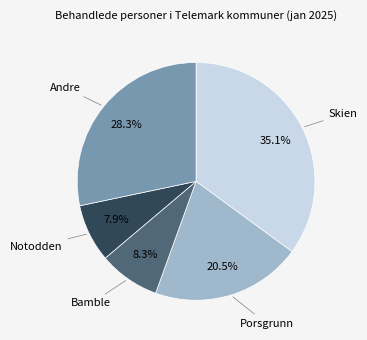

Is there any slice that represents more than half of the pie?

No